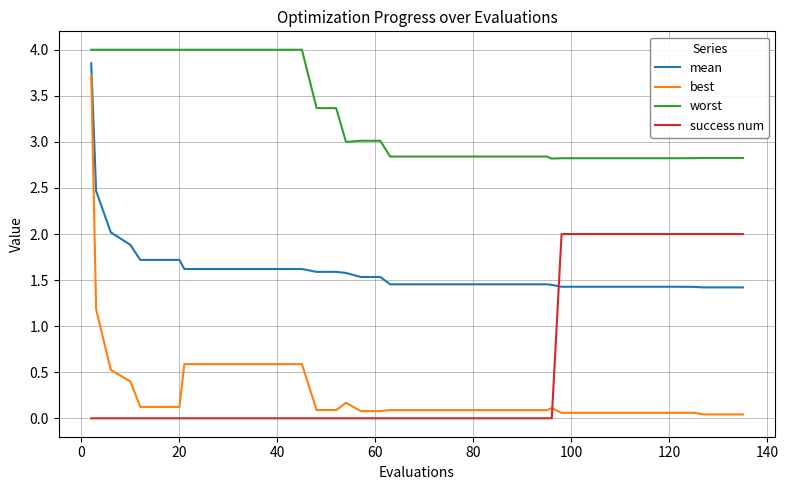

True or false: mean and best cross at least once.

False